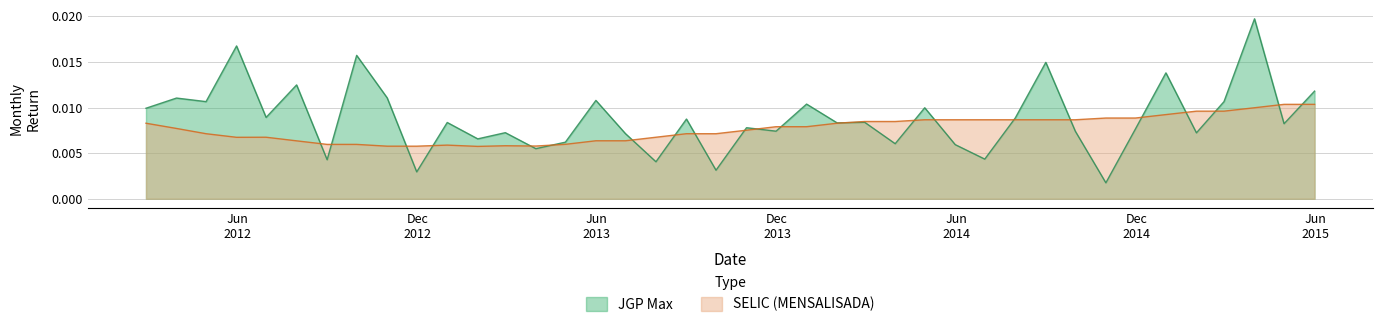

How many SELIC (MENSALISADA) values are between 0 and 1?

40